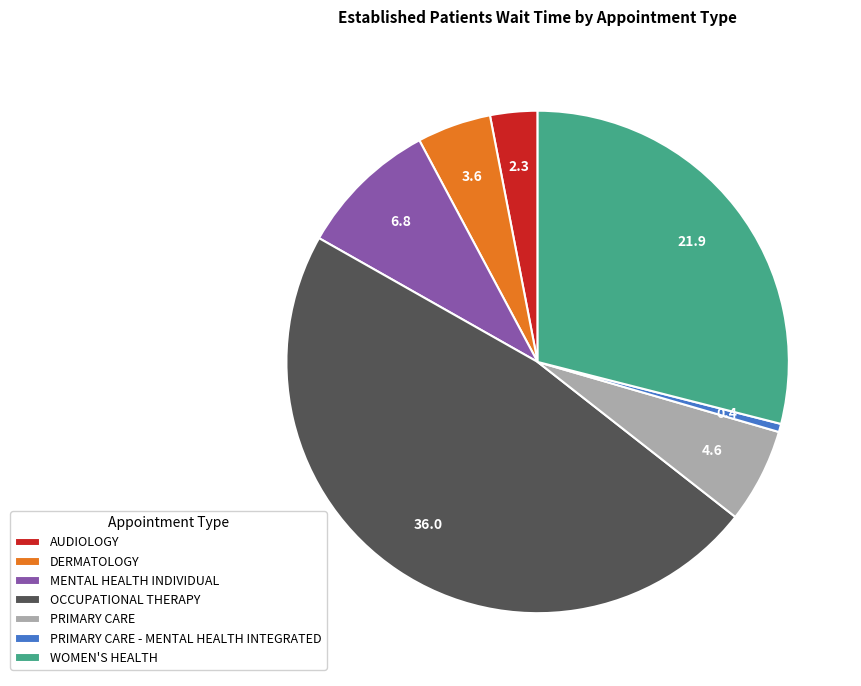

Does any single category account for the majority?

No